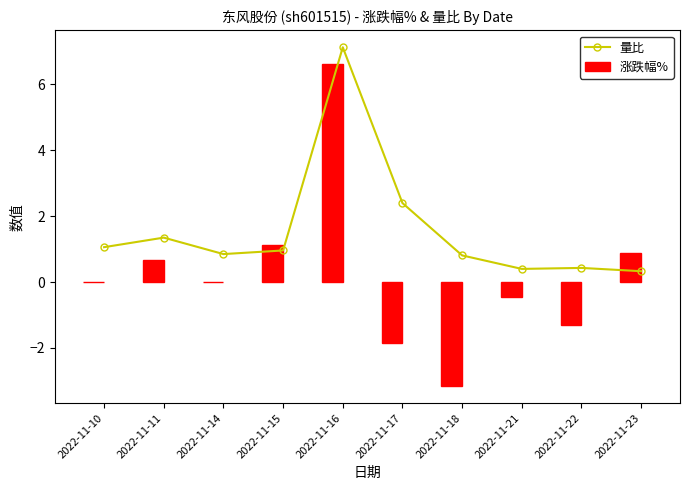

How many data points in 涨跌幅% are above 0?

4